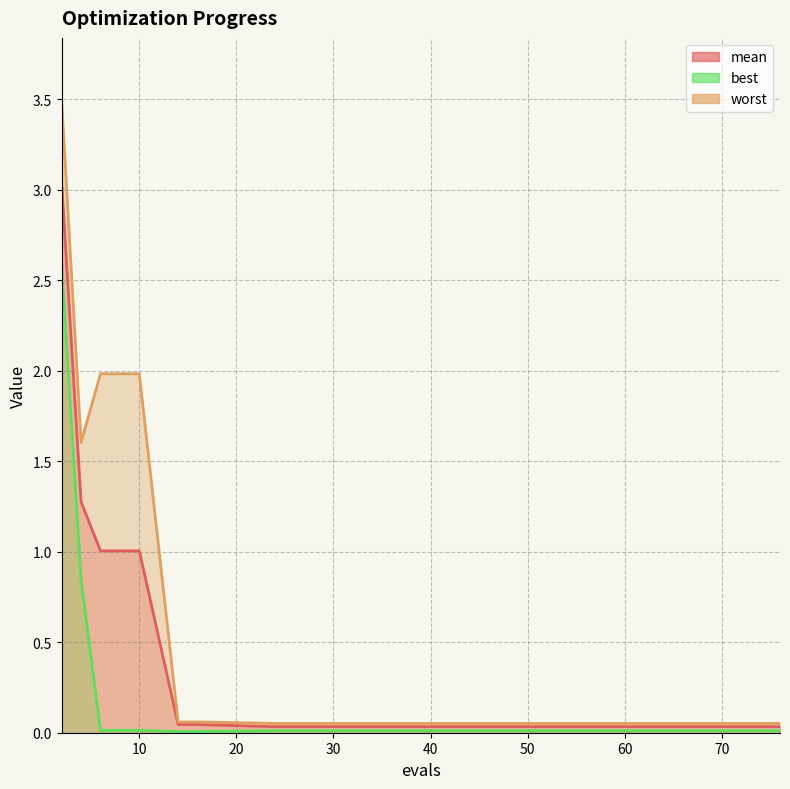

How many series are shown in this chart?

3